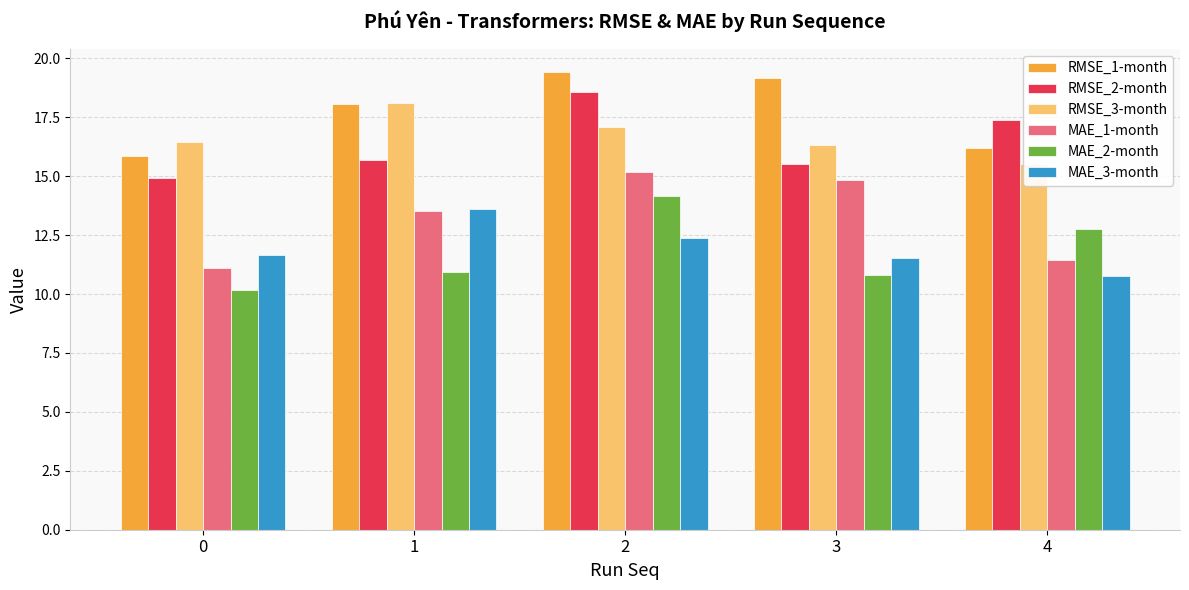

What is the maximum value for MAE_3-month?

13.6